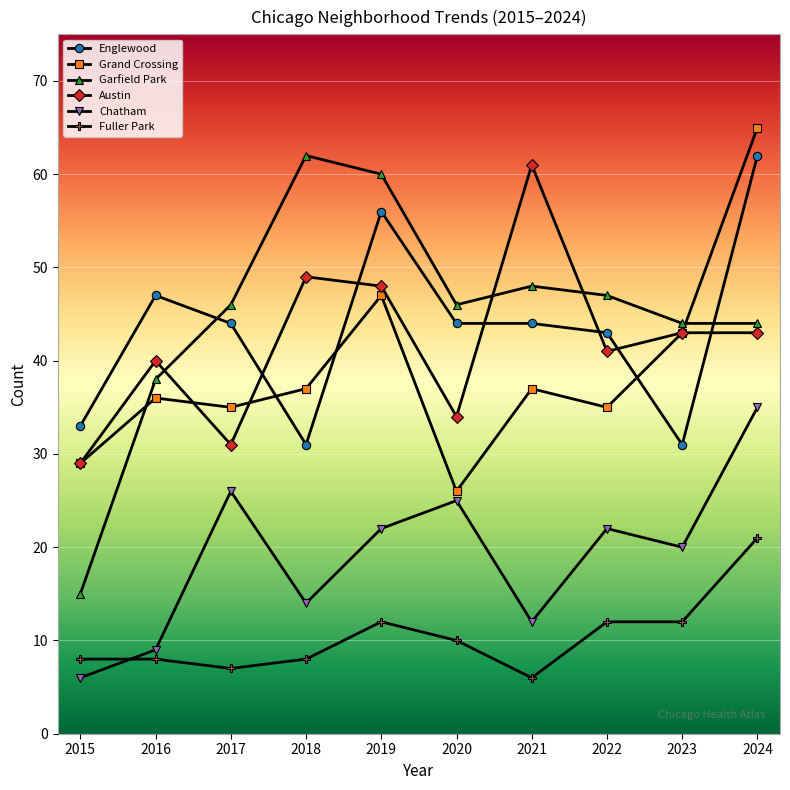

What is the difference between the highest and lowest values at 2016?

39